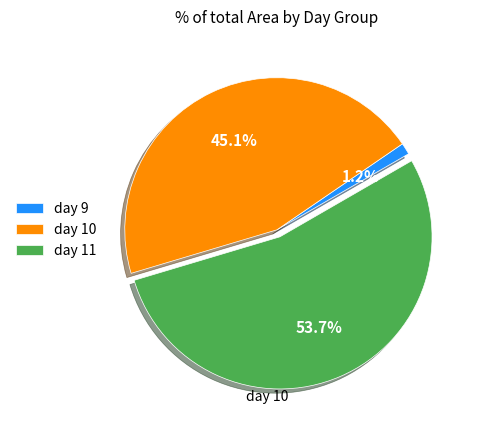

Is there a majority slice in this chart?

Yes